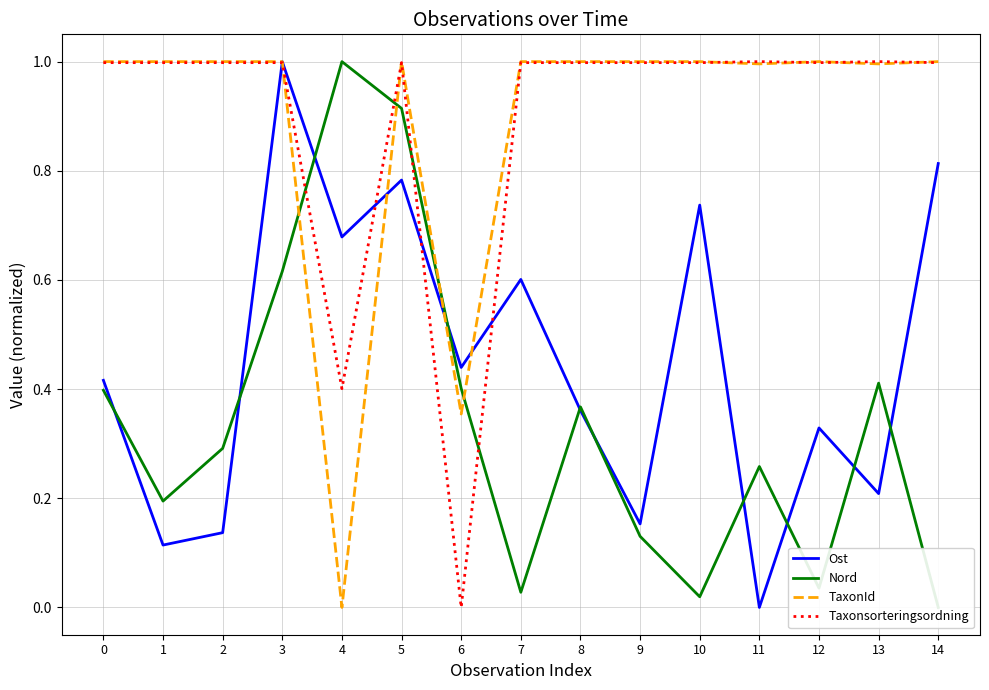

What is the spread (max minus min) of values at 0?

0.6